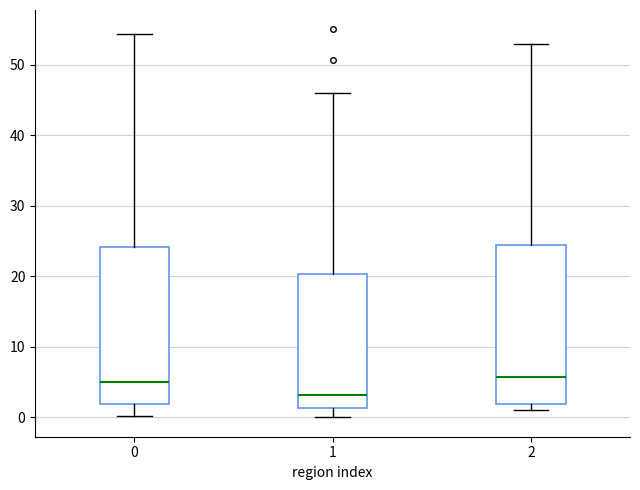

Where does the median line of the box at x = 2 sit on the y-axis? The values are not printed on the chart, so give them approximately, as read against the axis.

6